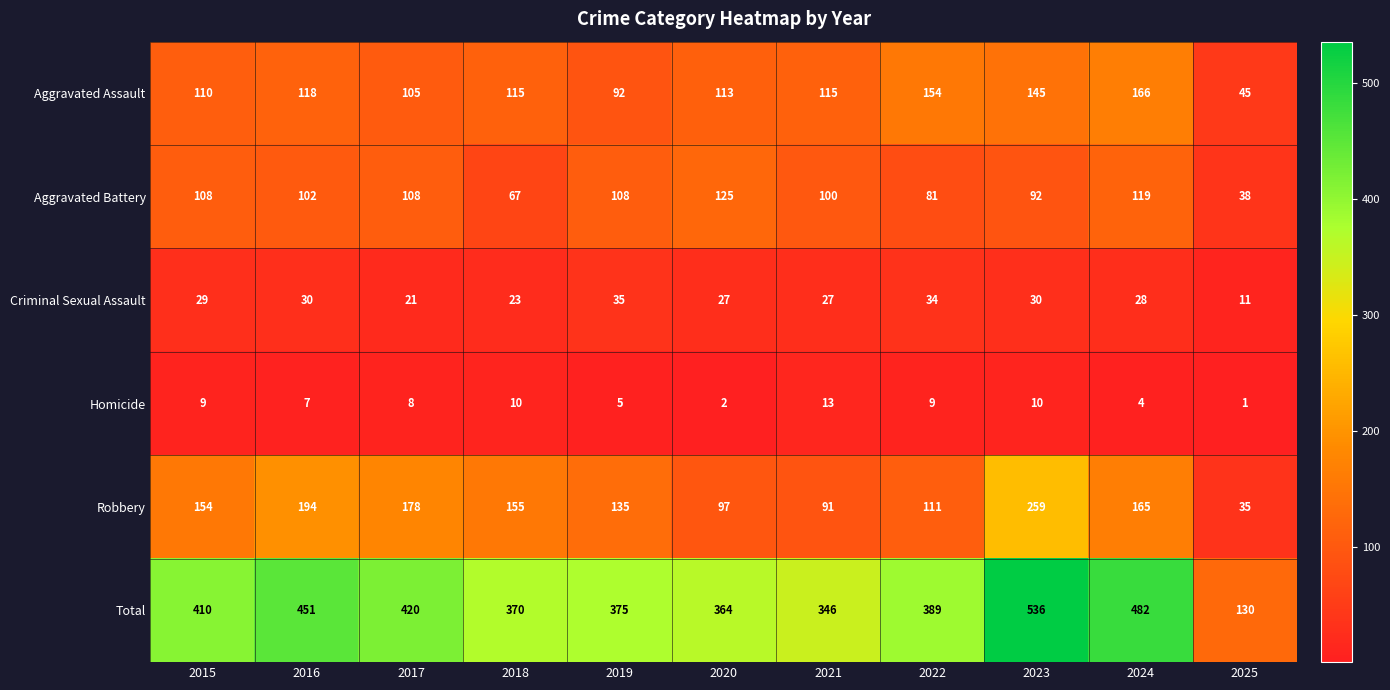

How many data points does each series have?

11